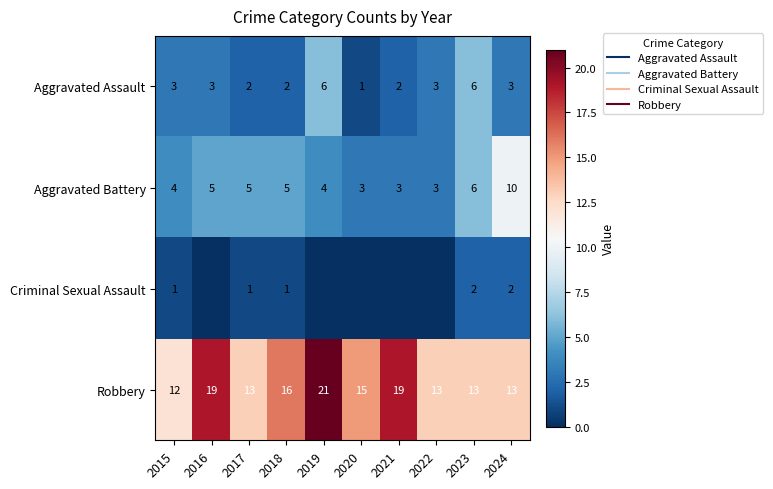

Rank the categories by Criminal Sexual Assault value from highest to lowest.

2023, 2024, 2015, 2017, 2018, 2016, 2019, 2020, 2021, 2022